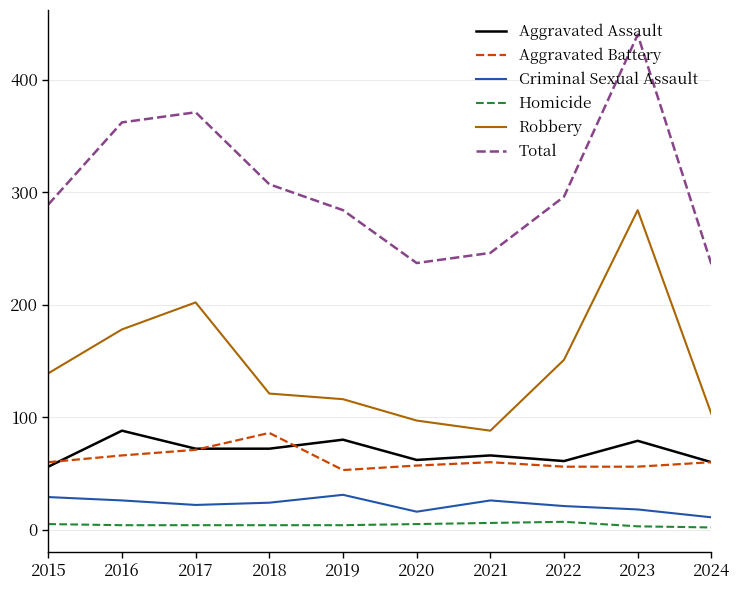

True or false: Criminal Sexual Assault and Homicide cross at least once.

False